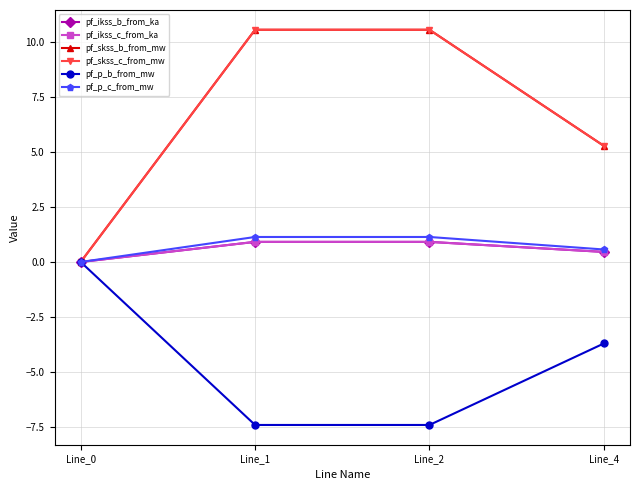

What is the sum of all pf_skss_b_from_mw values?

26.4